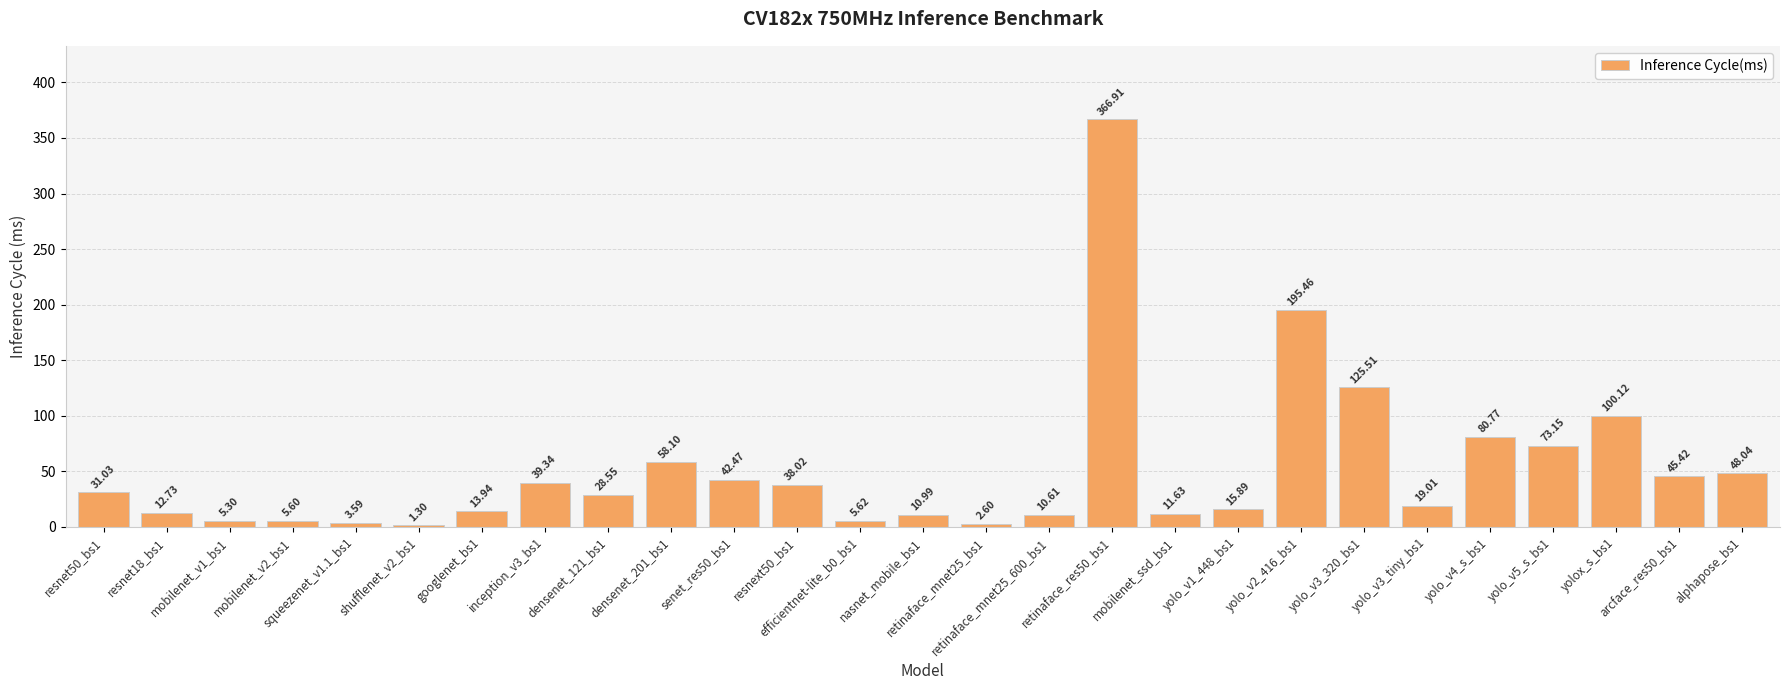

Is it true that the value at densenet_201_bs1 is 58.1?

True